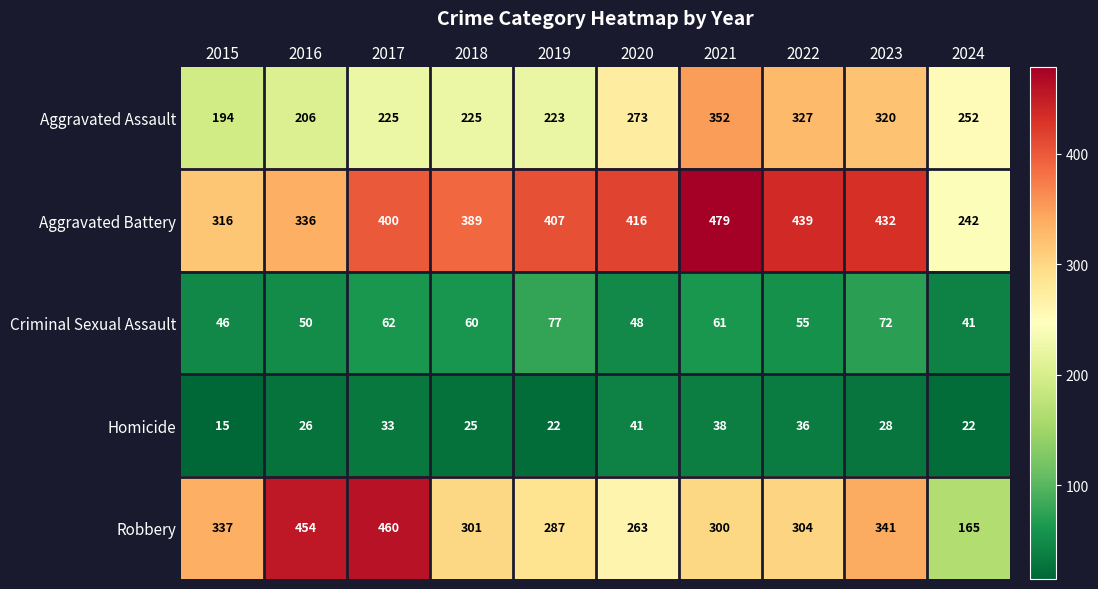

At which category is the sum across all series the highest?

2021